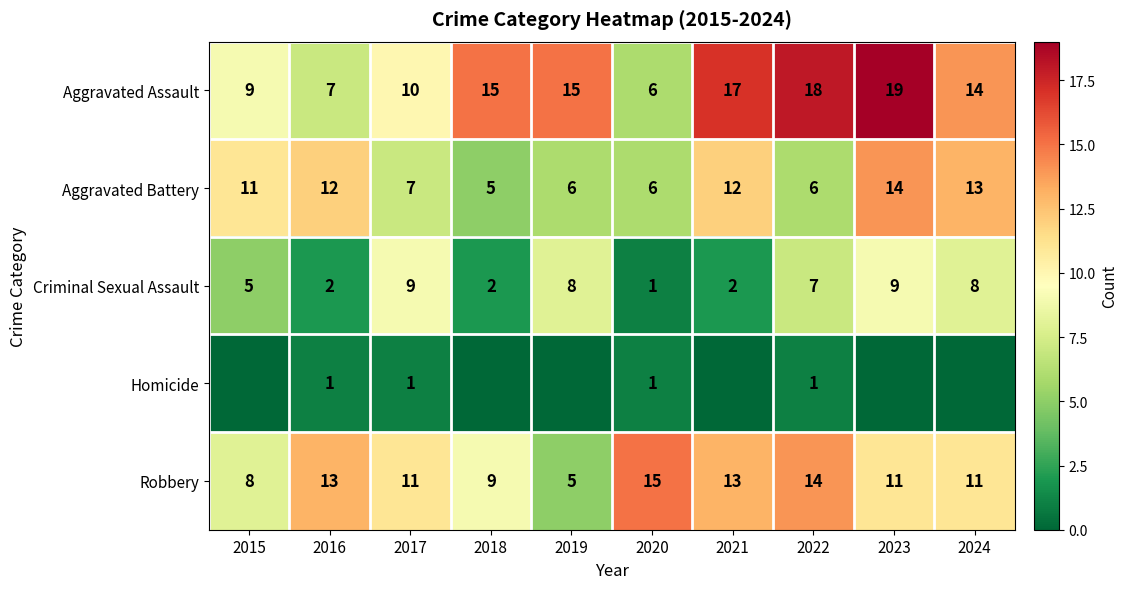

What is the spread (max minus min) of values at 2015?

11